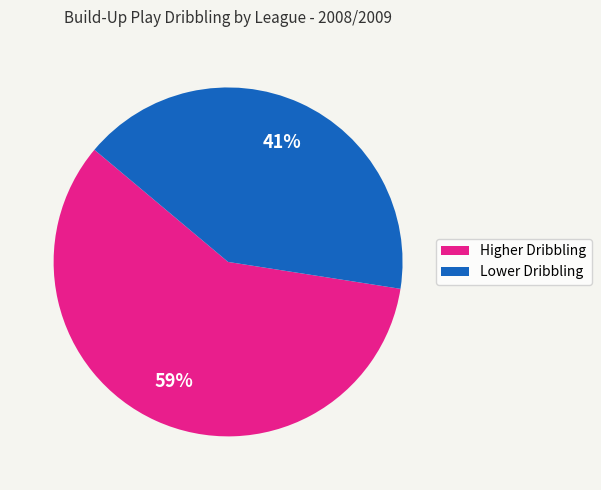

To the nearest percent, what is the average slice percentage?

50%